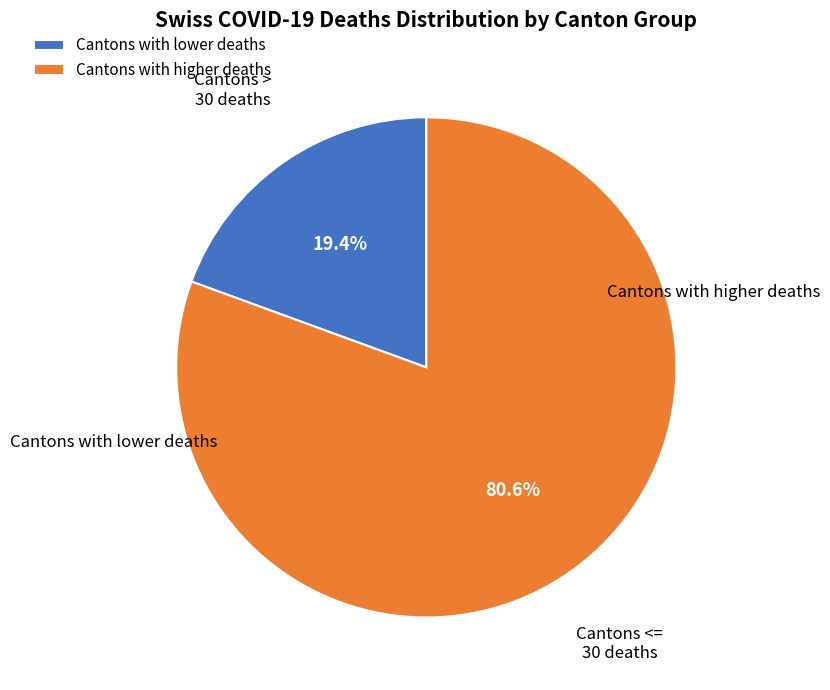

Is Cantons with lower deaths the majority of the pie?

No